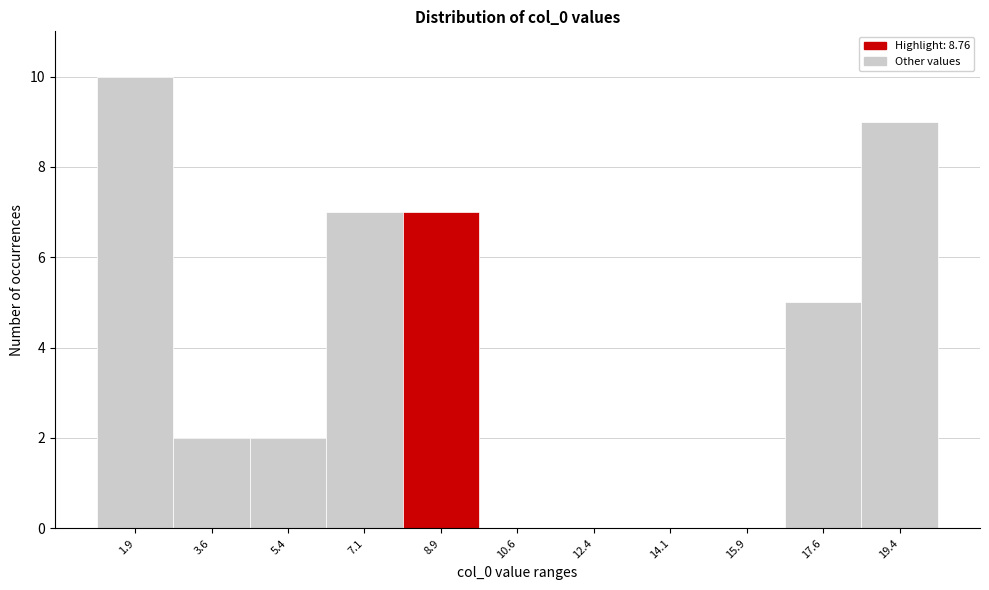

What is the height of the bar covering 1.00 to 2.75 on the x-axis? Neither the bar edges nor the heights are printed on the chart, so give them approximately, as read against the axes.

10